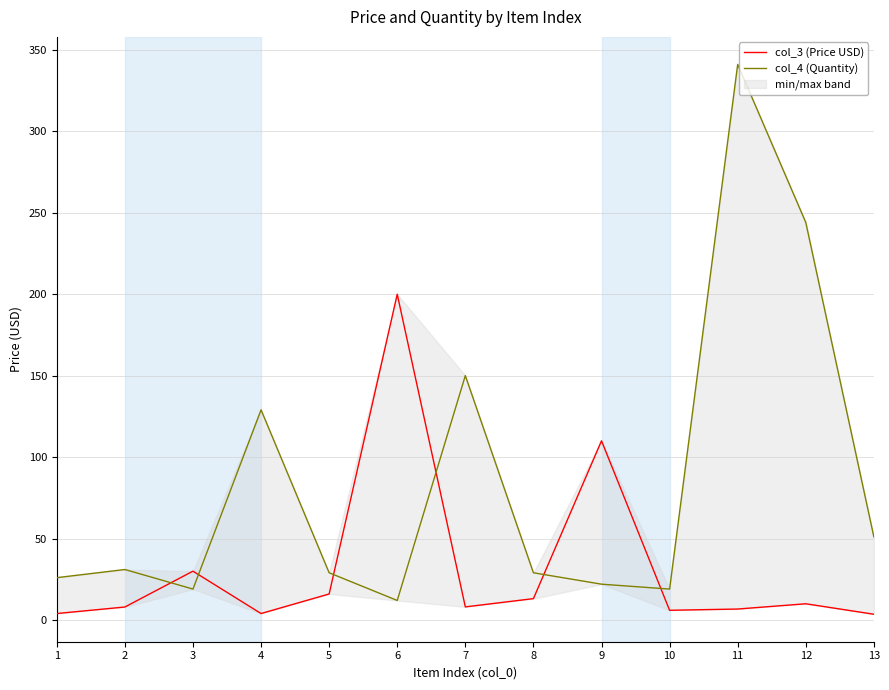

How many values in the col_4 (Quantity) series exceed 29?

6